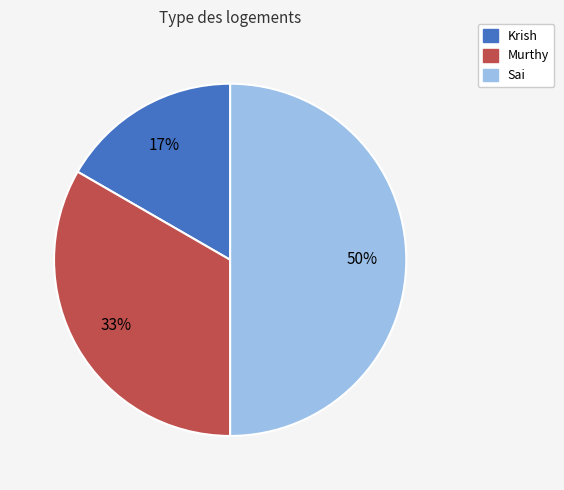

What percentage is the Sai slice, to the nearest percent?

50%